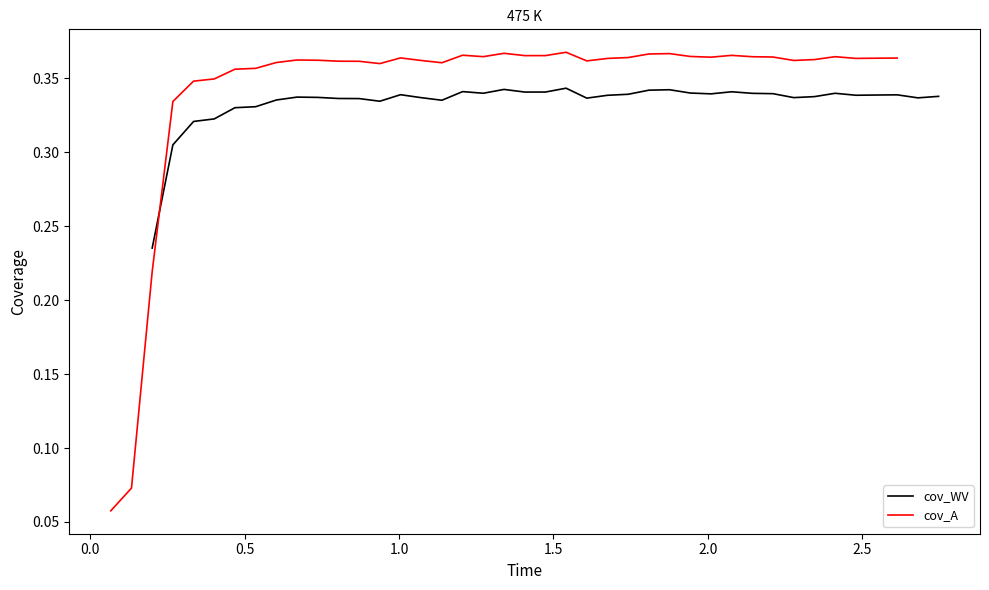

Reading left to right, transcribe all the data shown in this chart.

cov_WV: 0.2	0.3	0.3	0.3	0.3	0.3	0.3	0.3	0.3	0.3	0.3	0.3	0.3	0.3	0.3	0.3	0.3	0.3	0.3	0.3	0.3	0.3	0.3	0.3	0.3	0.3	0.3	0.3	0.3	0.3	0.3	0.3	0.3	0.3	0.3	0.3	0.3	0.3	0.3
cov_A: 0.1	0.1	0.2	0.3	0.3	0.3	0.4	0.4	0.4	0.4	0.4	0.4	0.4	0.4	0.4	0.4	0.4	0.4	0.4	0.4	0.4	0.4	0.4	0.4	0.4	0.4	0.4	0.4	0.4	0.4	0.4	0.4	0.4	0.4	0.4	0.4	0.4	0.4	0.4